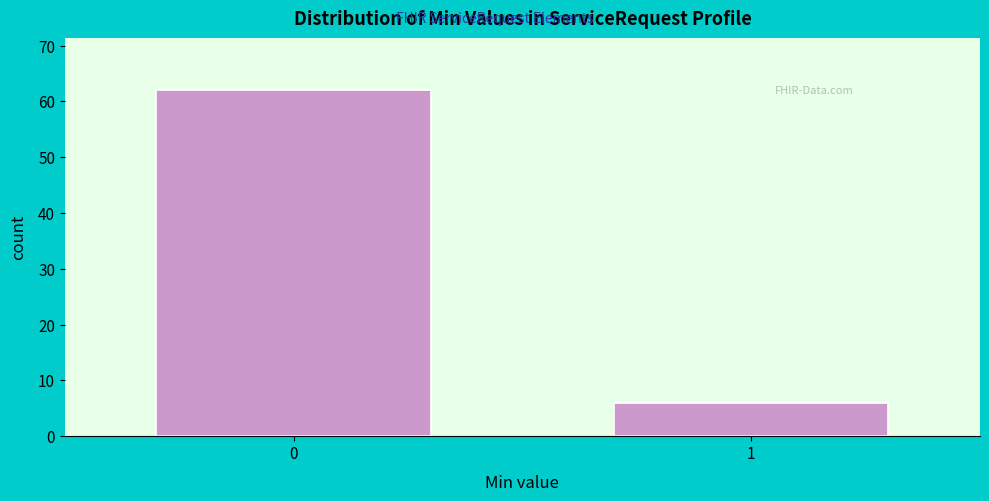

Reading left to right, list all the values displayed in this chart.

0=62	1=6